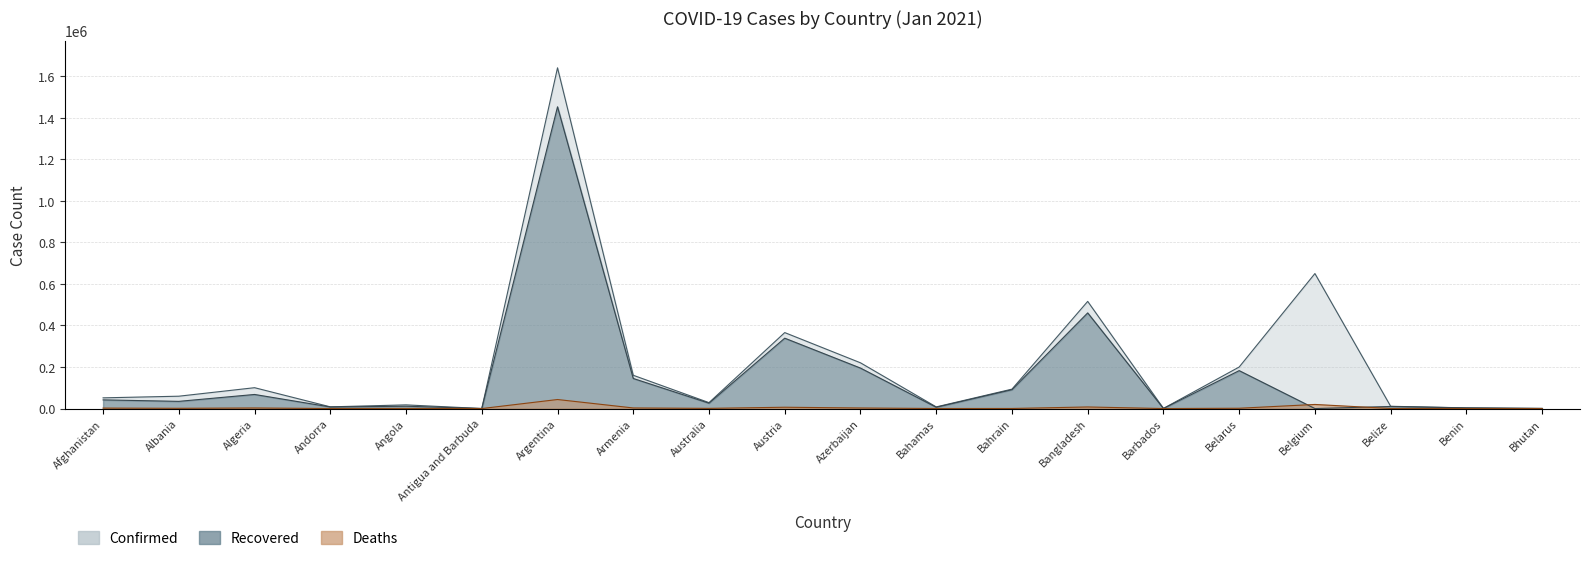

At which category does Recovered reach its first local valley?

Albania